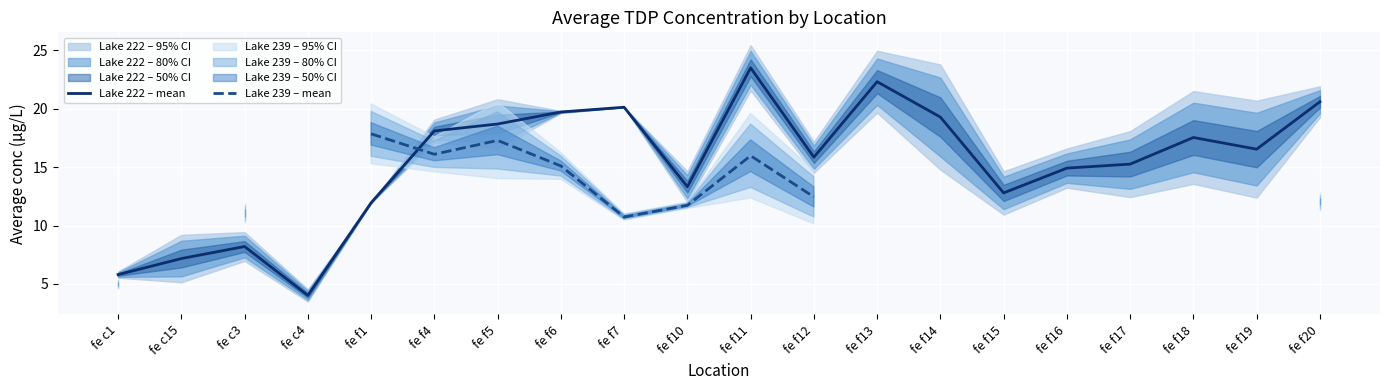

At which label does Lake 222 – mean first exceed 16?

fe f4